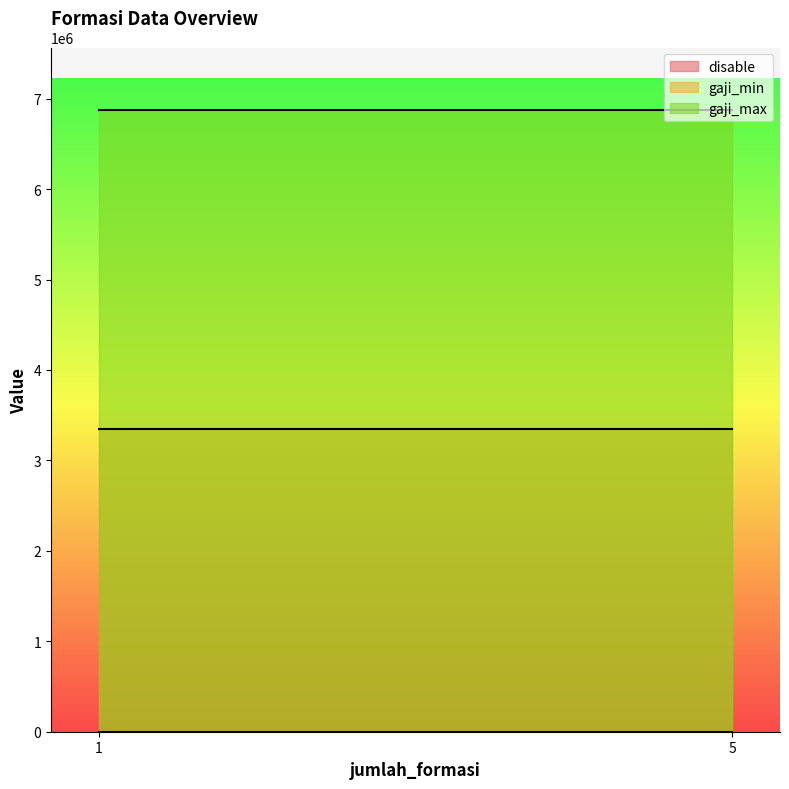

What are all the series names shown in the legend?

disable, gaji_min, gaji_max